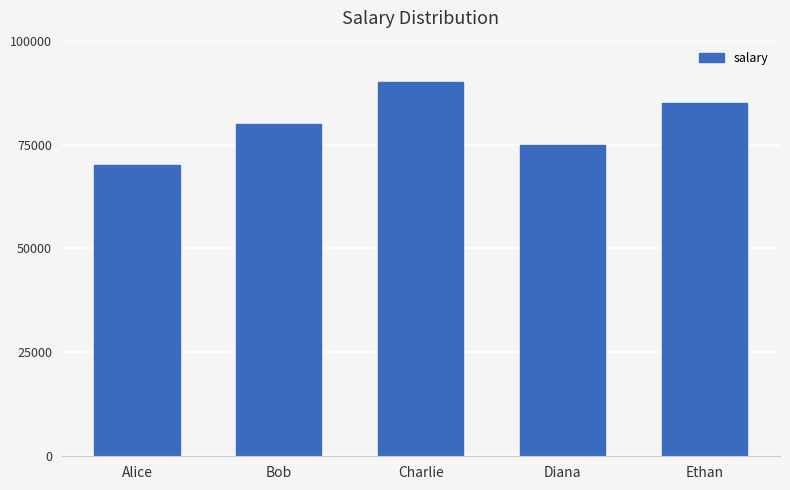

Are the bars grouped side by side (vs. stacked)?

No